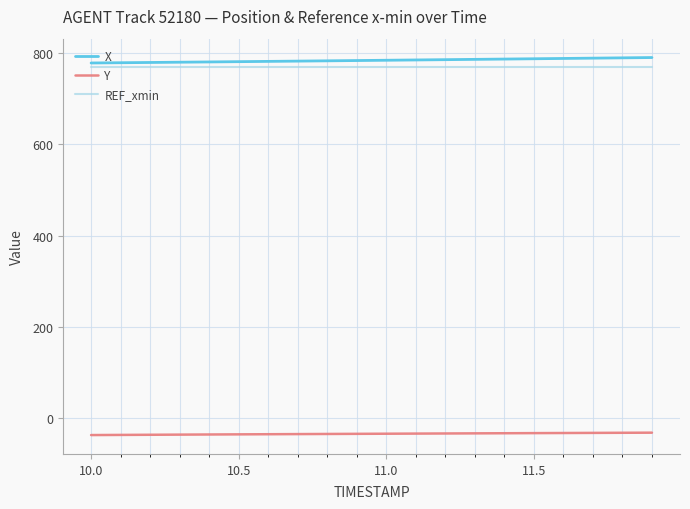

What is the greatest value displayed?

790.1